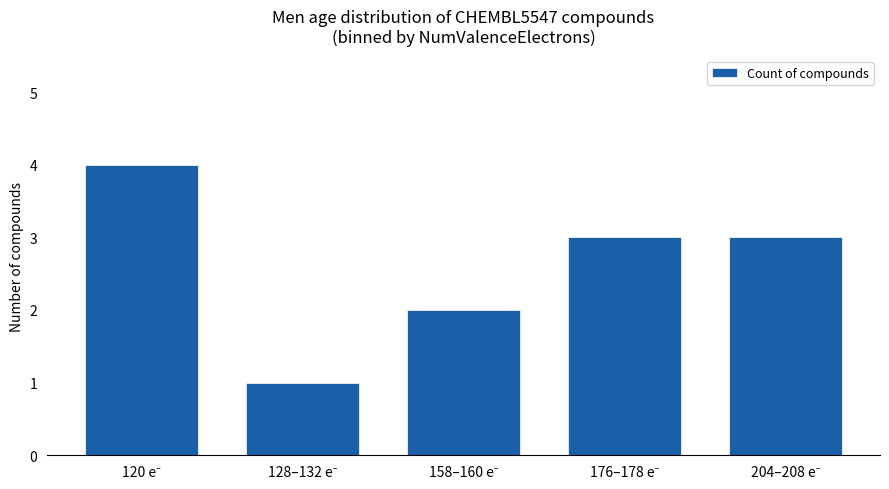

What is the maximum value shown in the chart?

4